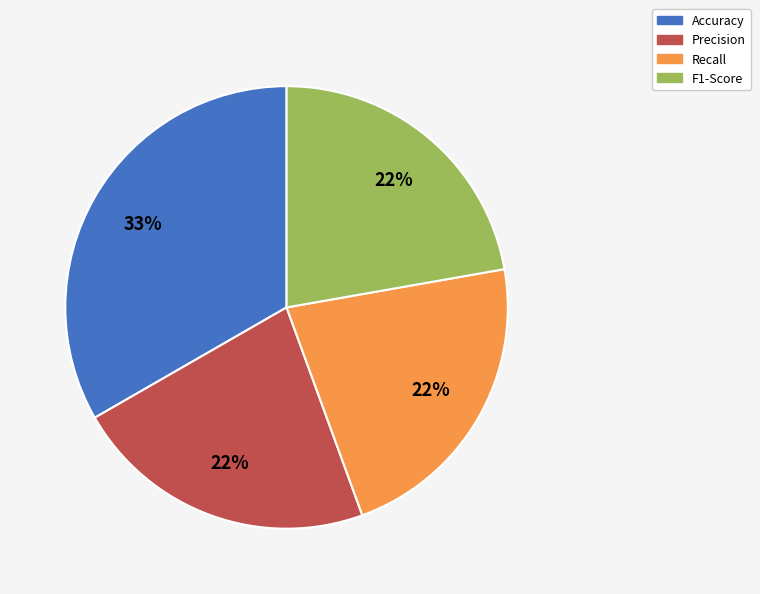

Is it true that Precision is 22% of the pie?

True